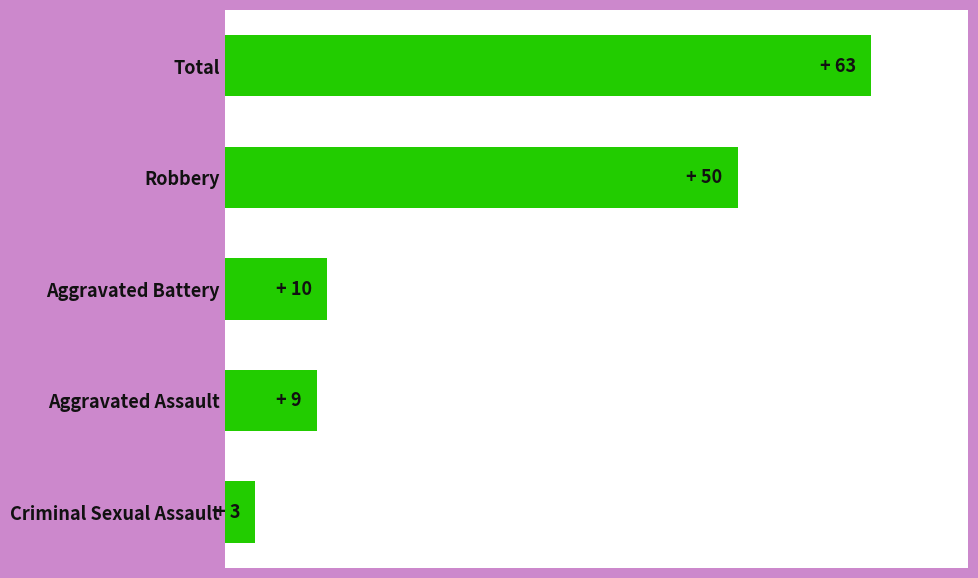

List the labels in order of value, largest first.

Total, Robbery, Aggravated Battery, Aggravated Assault, Criminal Sexual Assault